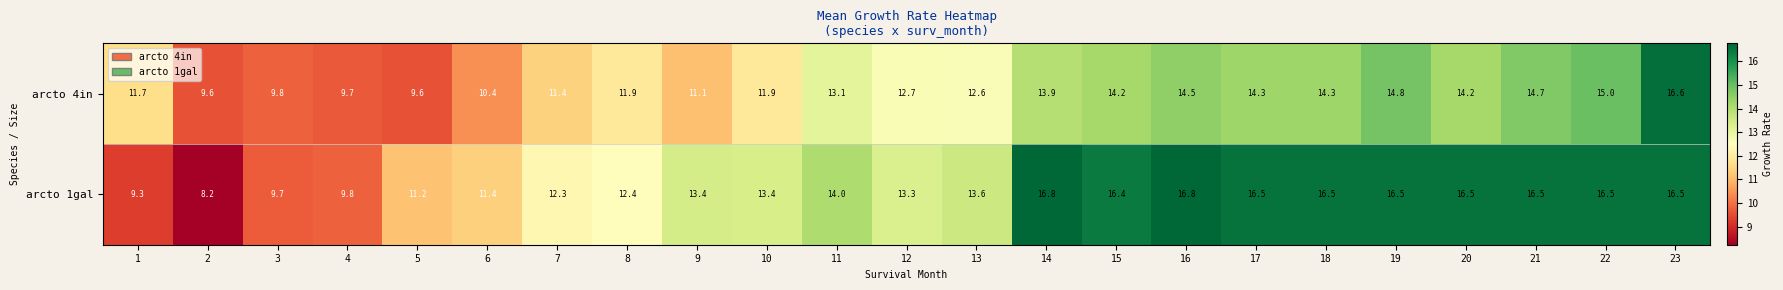

Where does the arcto 1gal series first go above 13?

9